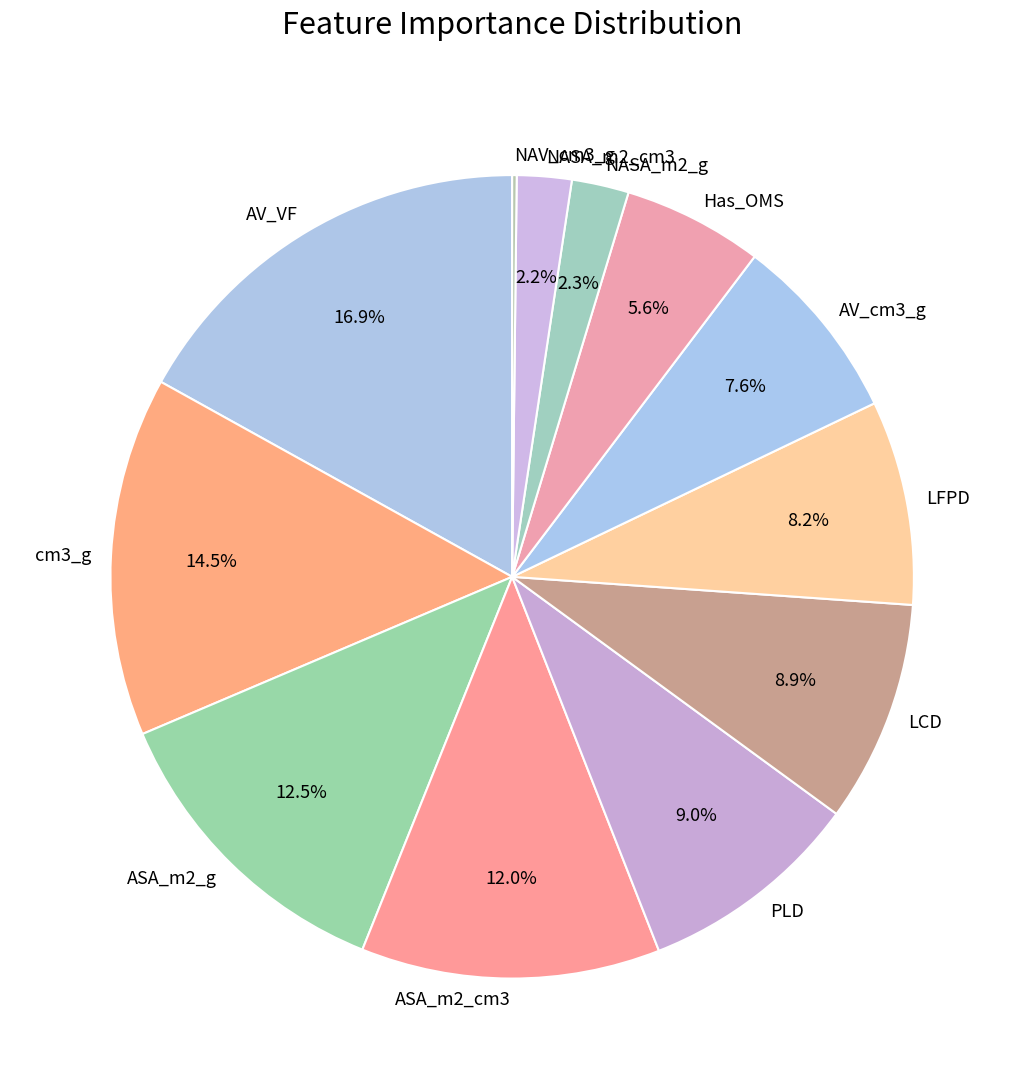

To the nearest percent, what percentage of the pie is LCD?

9%